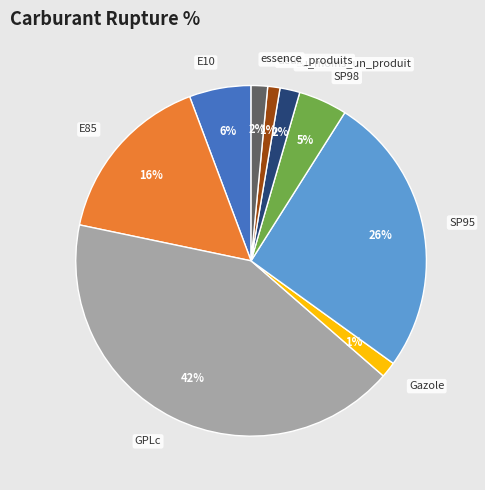

Which has a higher value, Gazole or SP95?

SP95